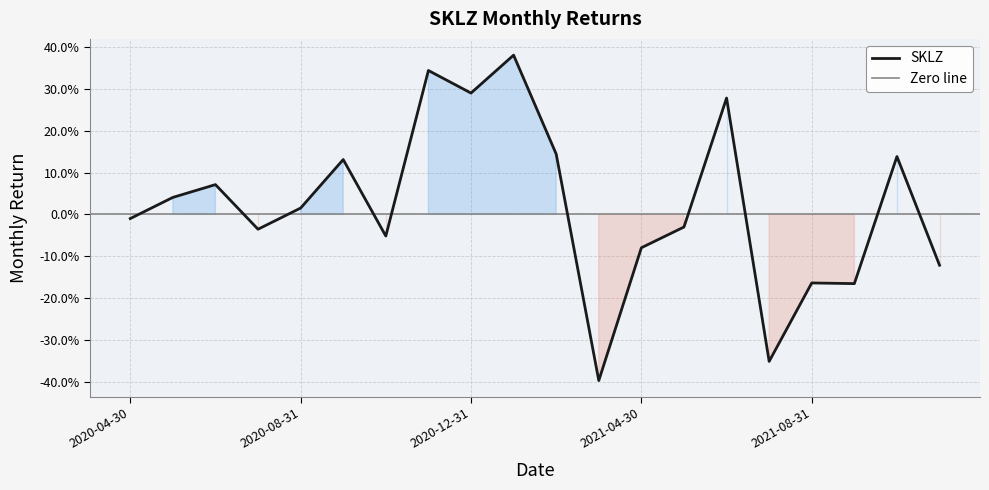

Between 2020-07-31 and 2020-12-31, which is larger?

2020-12-31